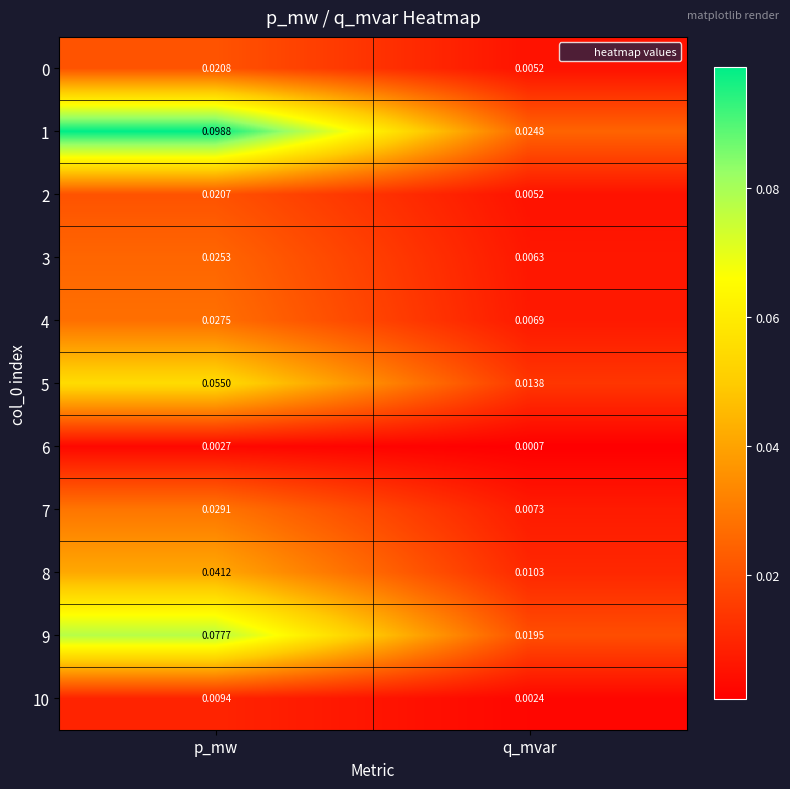

At which label does 8 reach its peak?

p_mw